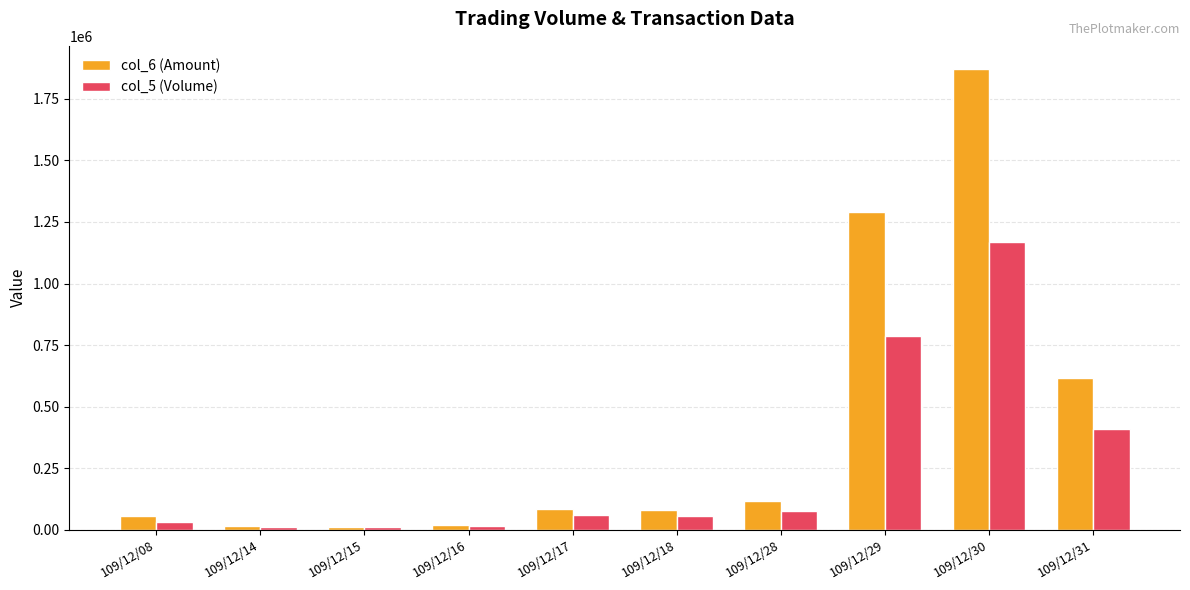

Which series has the largest total across all categories?

col_6 (Amount)